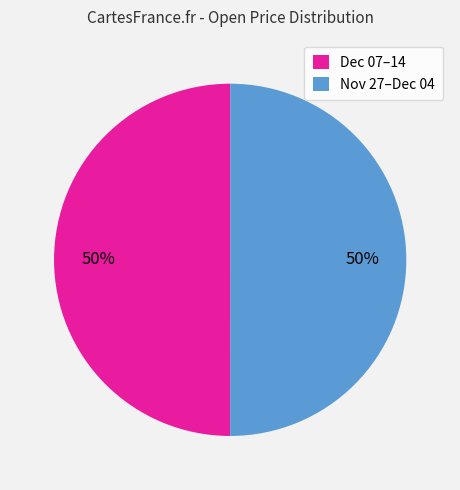

To the nearest percent, what portion does Dec 07–14 represent?

50%